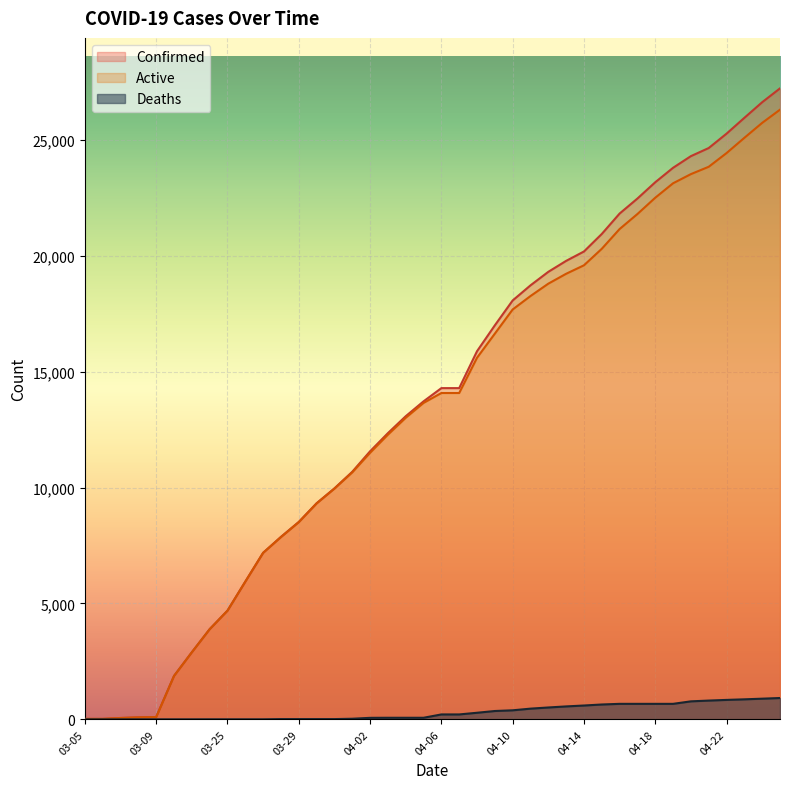

What is the minimum value for Active?

18